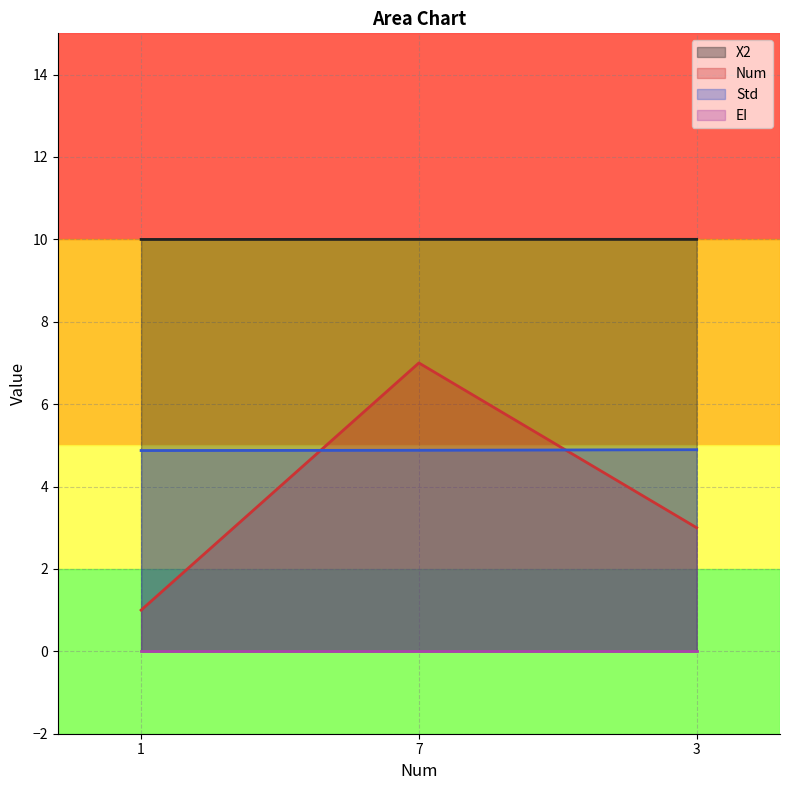

At which category is the sum across all series the highest?

7